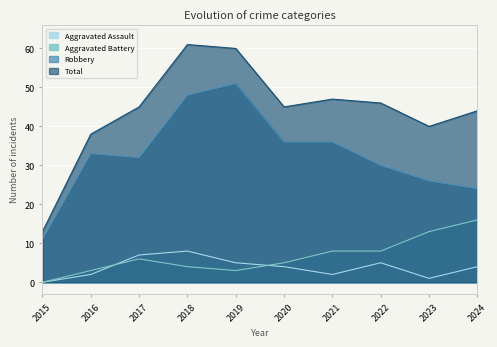

List the series in order of their peak value, lowest first.

Aggravated Assault, Aggravated Battery, Robbery, Total